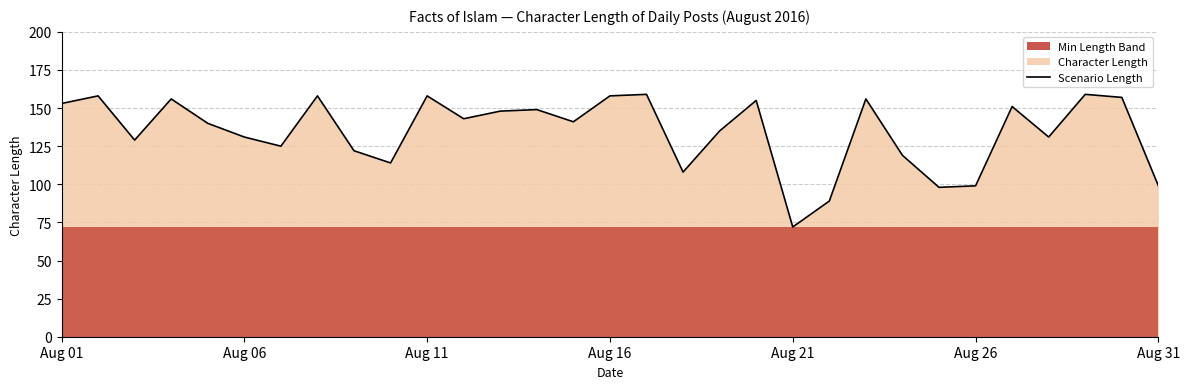

How many lines are shown in the chart?

1